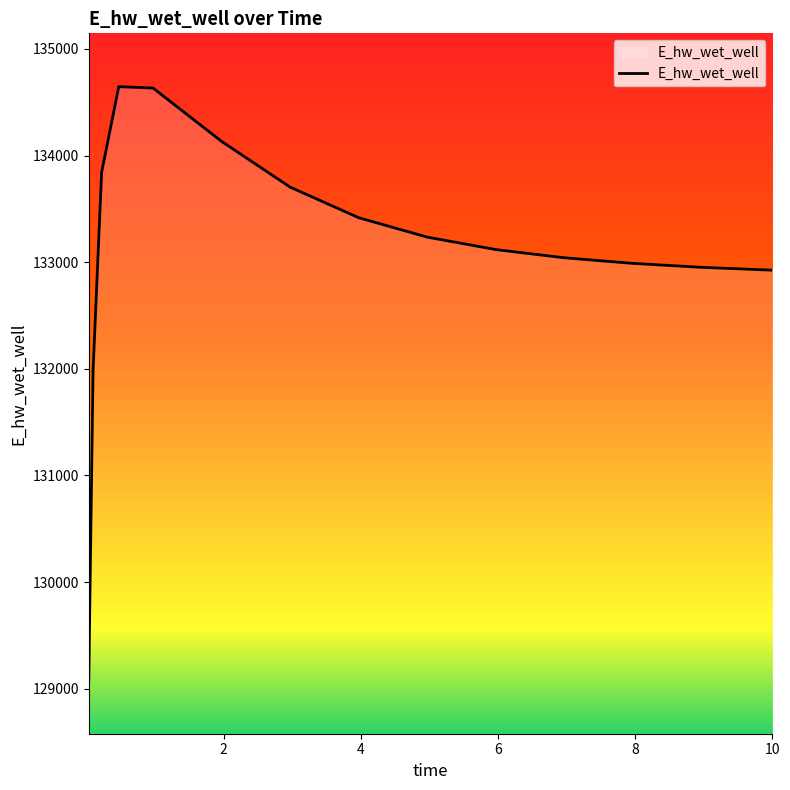

What is the minimum value shown in the chart?

129077.1